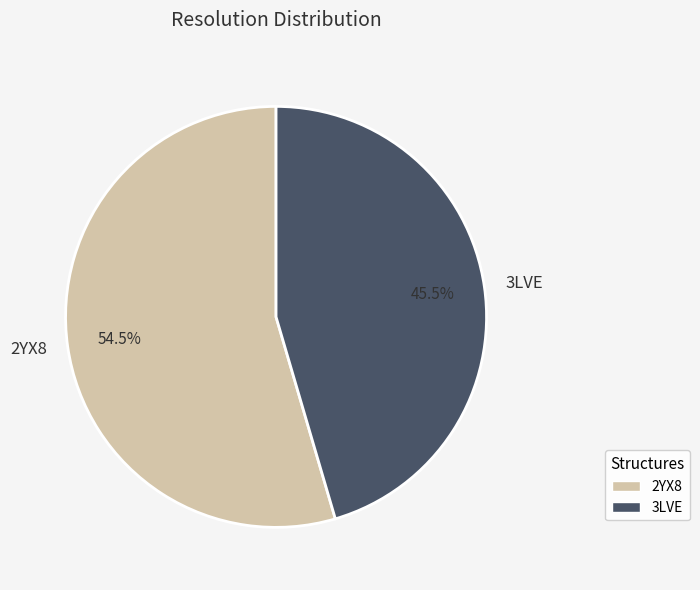

To the nearest percent, what is the difference between the 3LVE and 2YX8 slice percentages?

9%